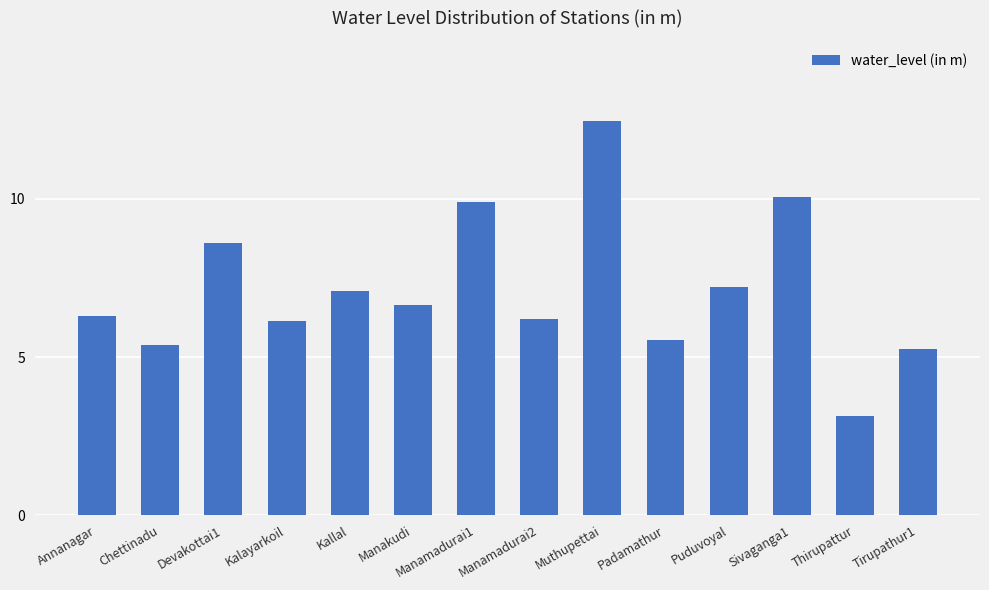

What is the label of the 3rd bar from the right?

Sivaganga1